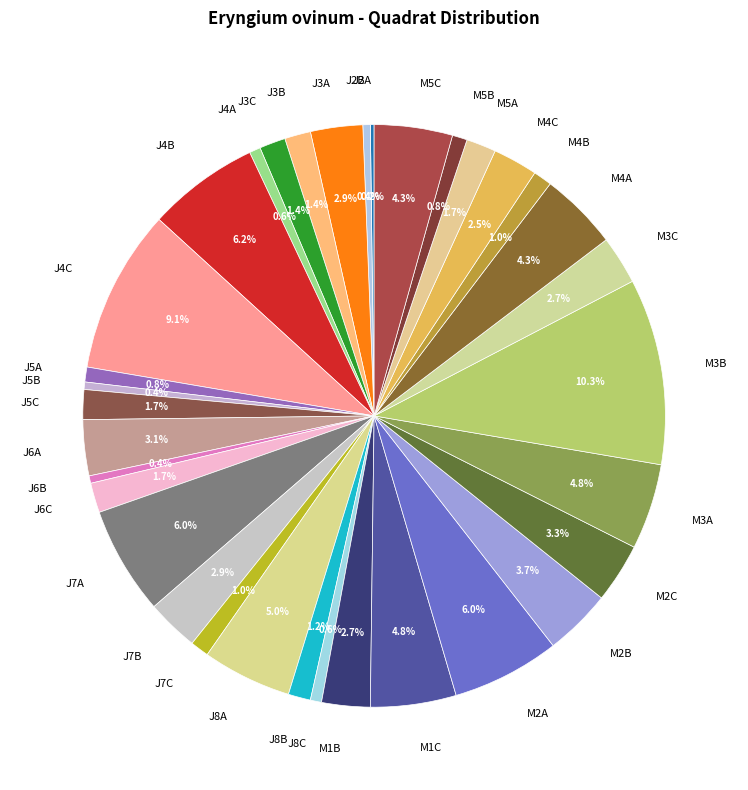

Approximately how many times larger is the value at M4C compared to M3B?

0.2